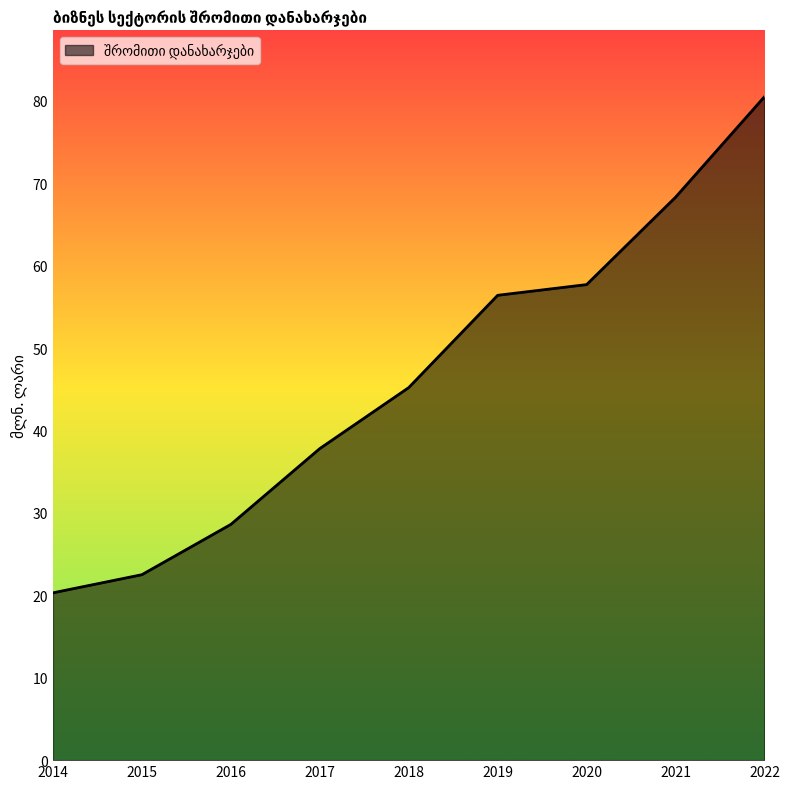

Reading right to left, extract all data points from this chart.

2022=80.5	2021=68.3	2020=57.7	2019=56.4	2018=45.2	2017=37.8	2016=28.6	2015=22.5	2014=20.3